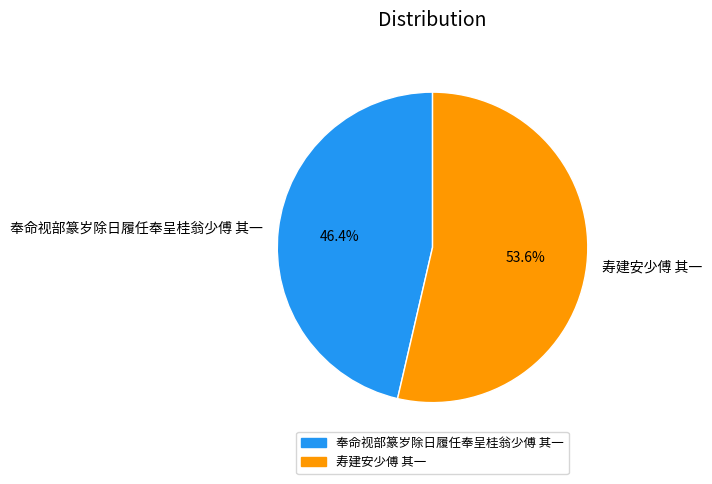

Which slice is the smallest?

奉命视部篆岁除日履任奉呈桂翁少傅 其一